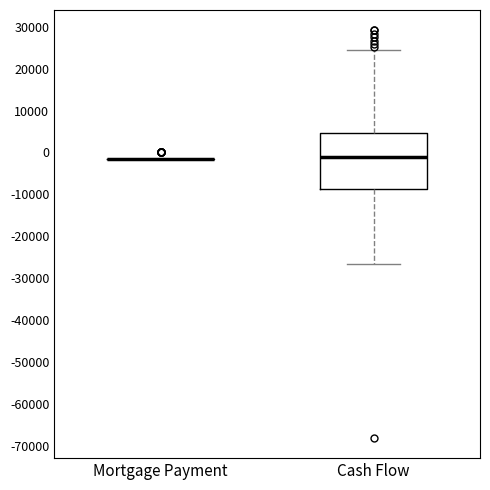

Reading left to right, transcribe this box plot: for each box, give where its median line is, the range the box spans, and where its two whiskers end, as read against the y-axis. The values are not printed on the chart, so give them approximately, as read against the axis.

Mortgage Payment: box collapsed to a line at -1000, whiskers -1000 to -1000
Cash Flow: median -1000, box -9000 to 5000, whiskers -27000 to 24000